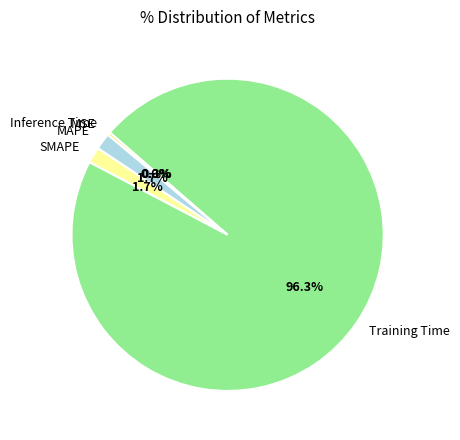

To the nearest percent, what is the difference between the Training Time and SMAPE slice percentages?

95%